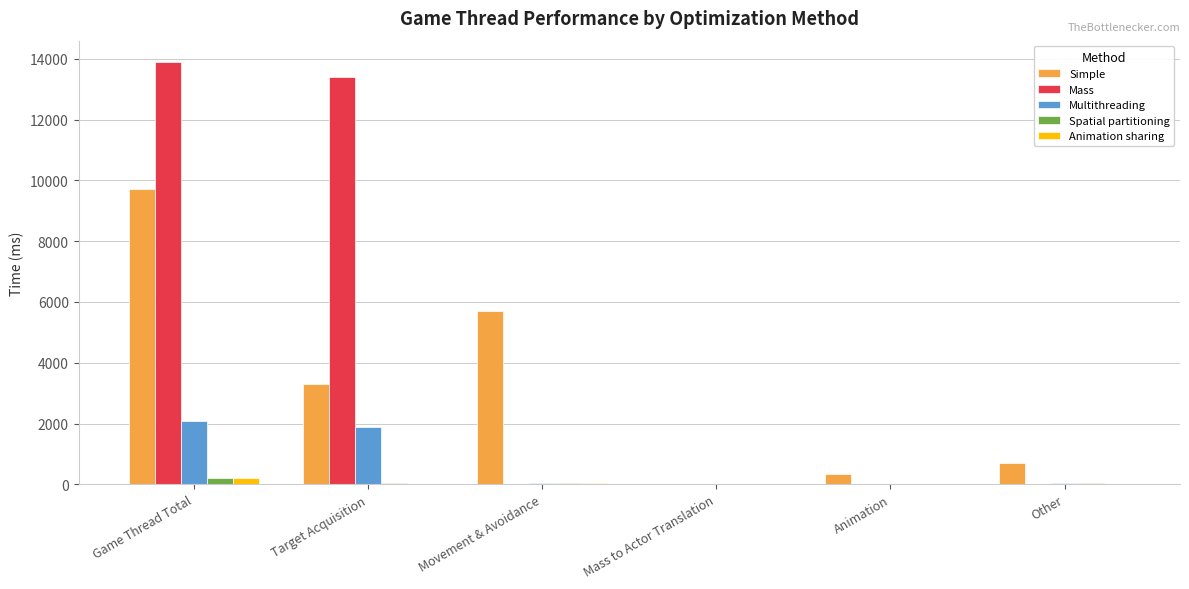

The Simple series shows 5700.0 at Movement & Avoidance. True or false?

True